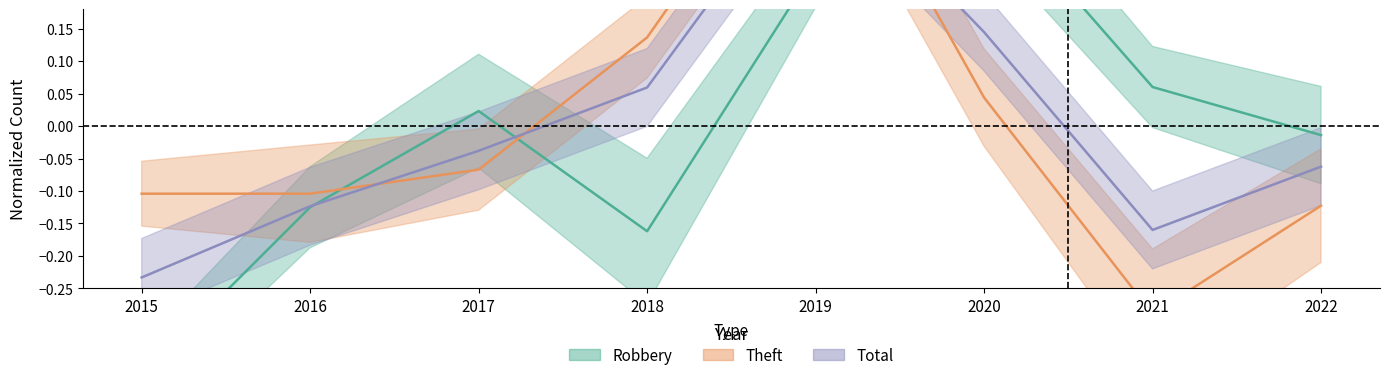

What is the minimum value for Robbery?

-0.4